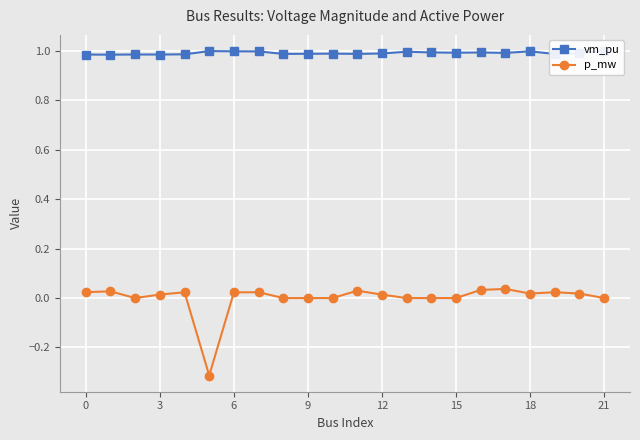

What is the smallest value displayed?

-0.3